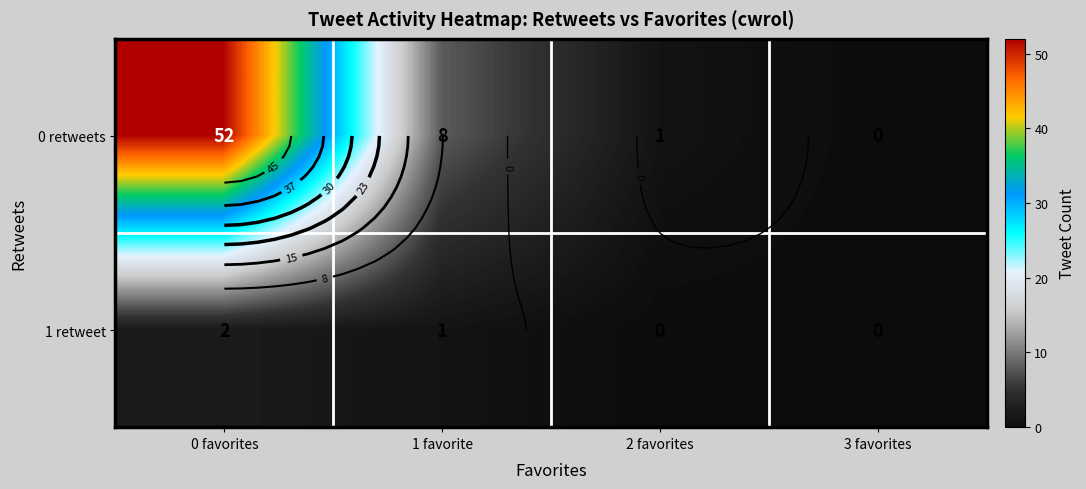

How many data points in 1 retweet are above 1?

1